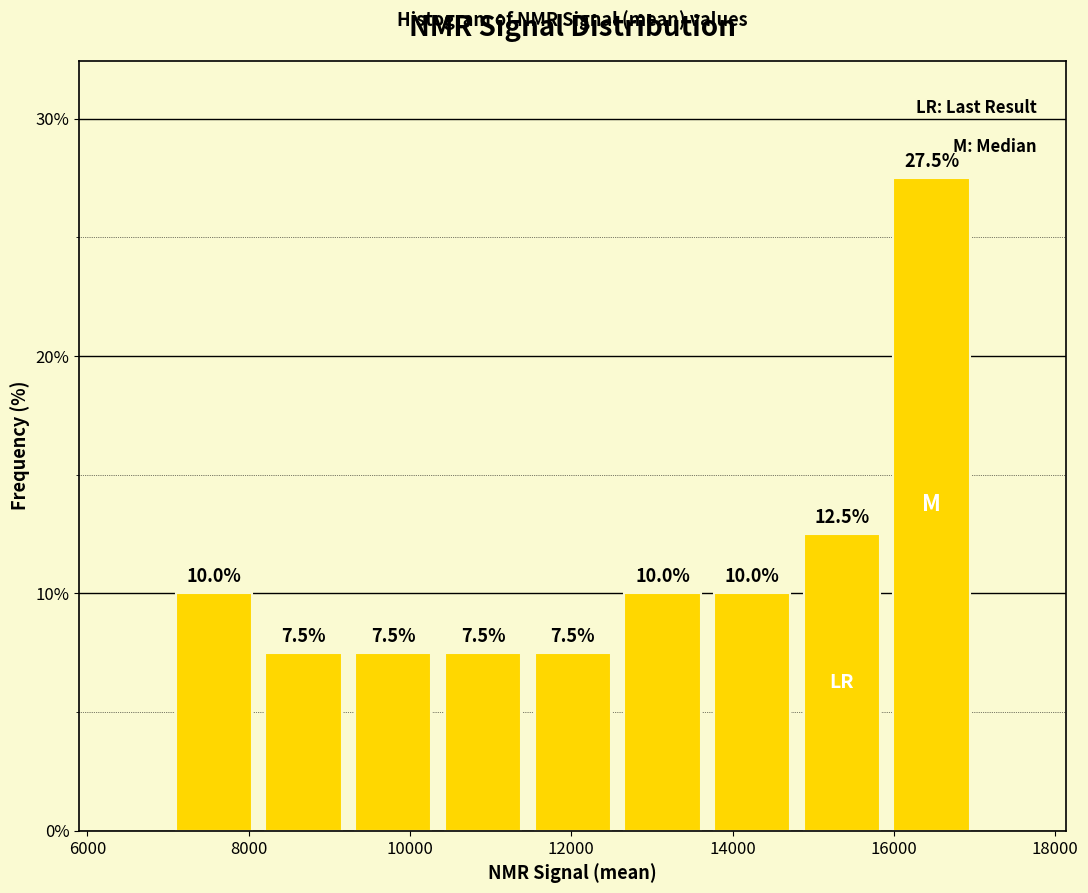

How tall is the bar that spans 12600 to 13600 on the x-axis? The bar edges are not printed on the chart, so give them approximately, as read against the axis.

10.0